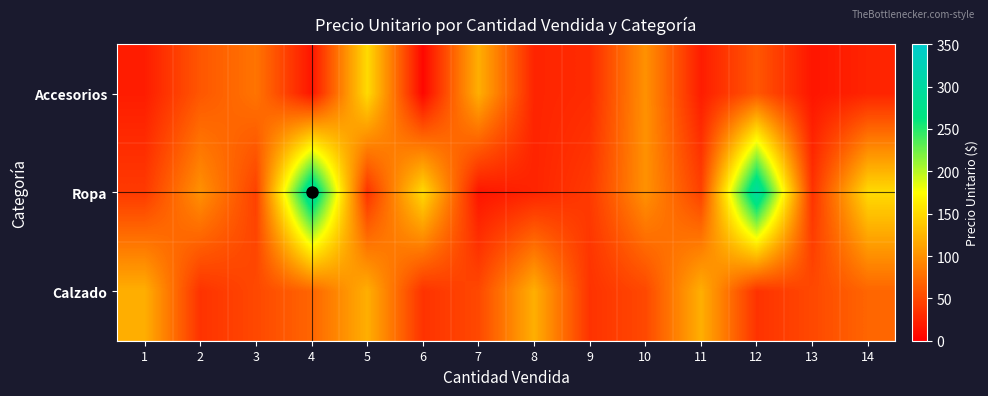

How many series are shown in this chart?

3